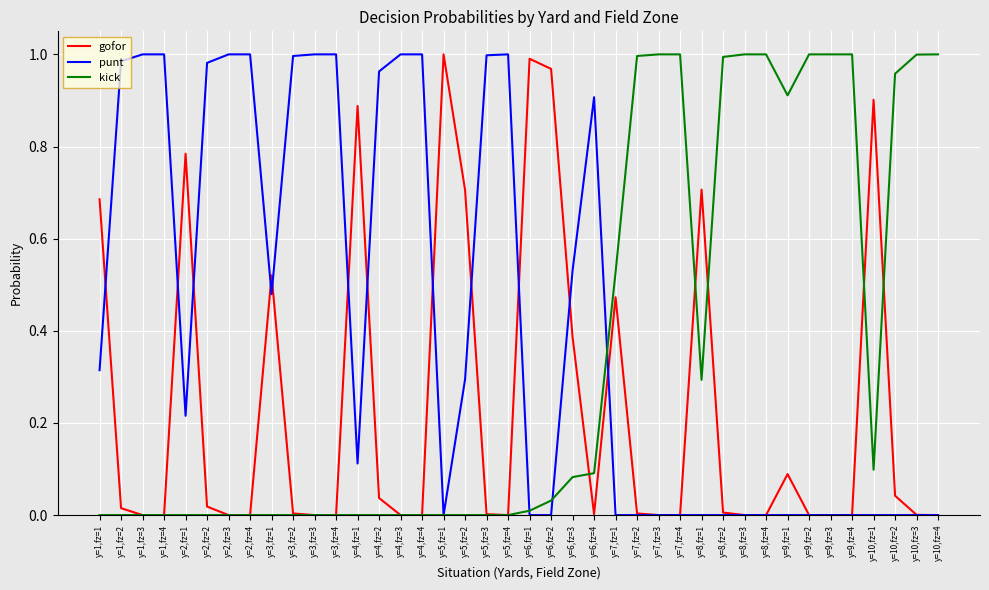

Which series has the largest total across all categories?

punt